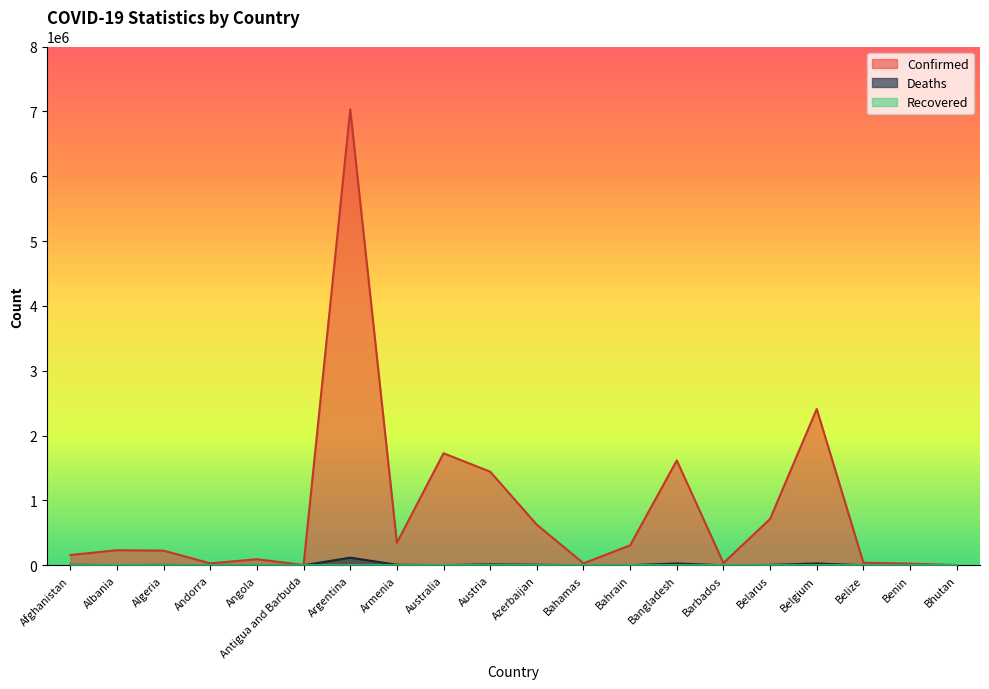

Which category has the lowest value in the Confirmed series?

Bhutan